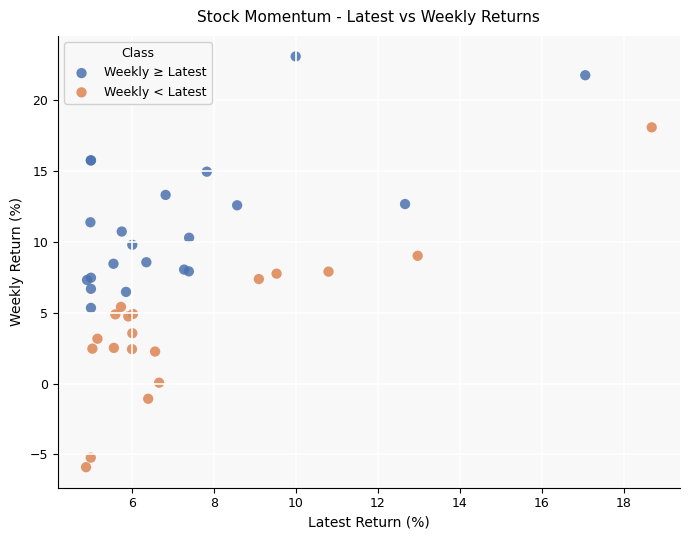

Which series contains the lowest Y value?

Weekly < Latest